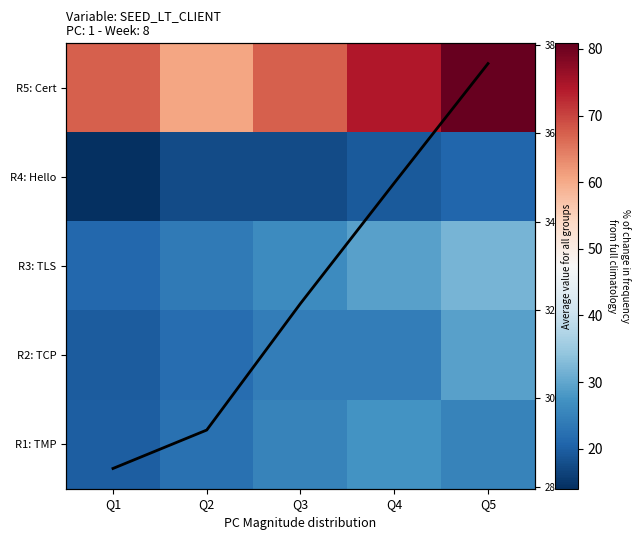

Is it true that Column mean equals 34.9 at Q4?

True